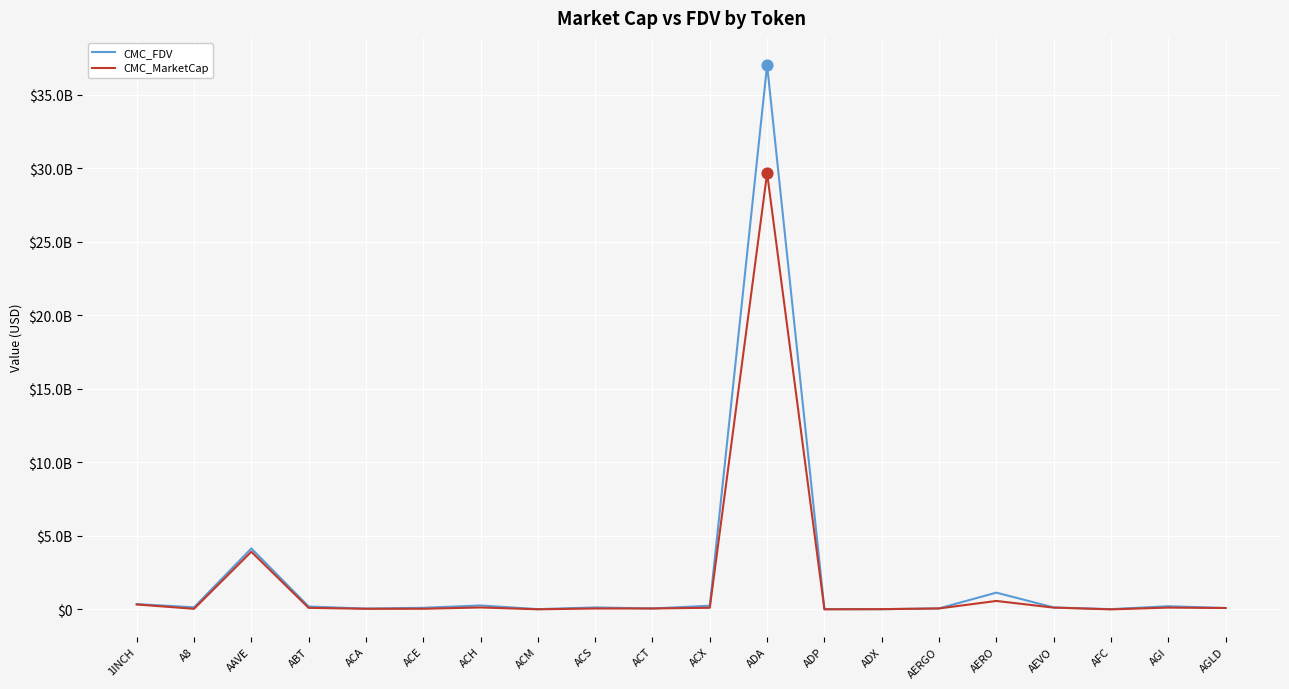

What is the total value across all series at ACE?

153661279